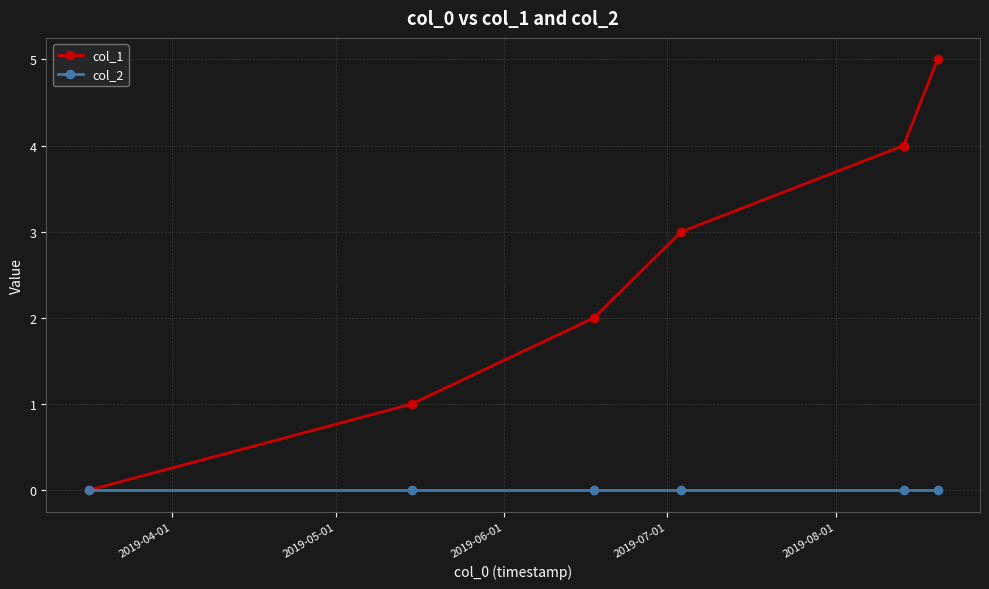

Which series has the largest range (max minus min)?

col_1